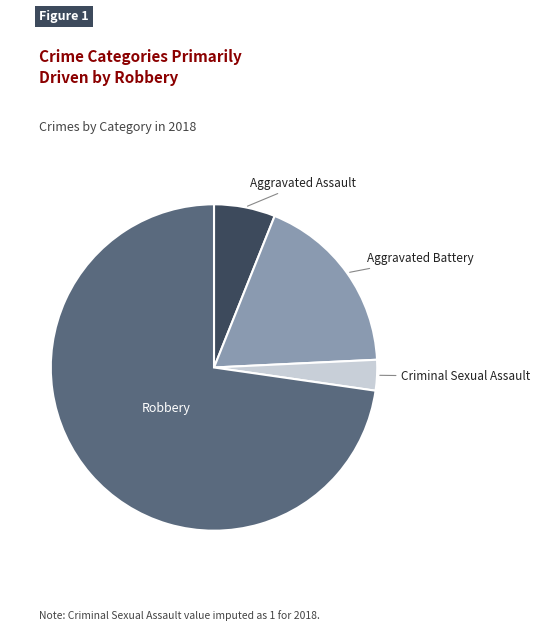

Does any single category account for the majority?

Yes